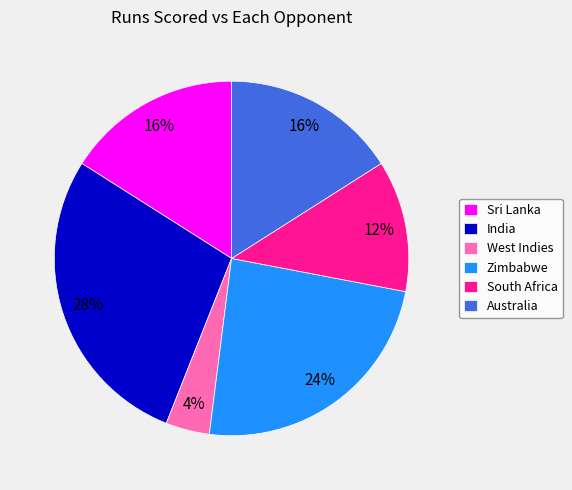

To the nearest percent, what percentage of the pie is Zimbabwe?

24%